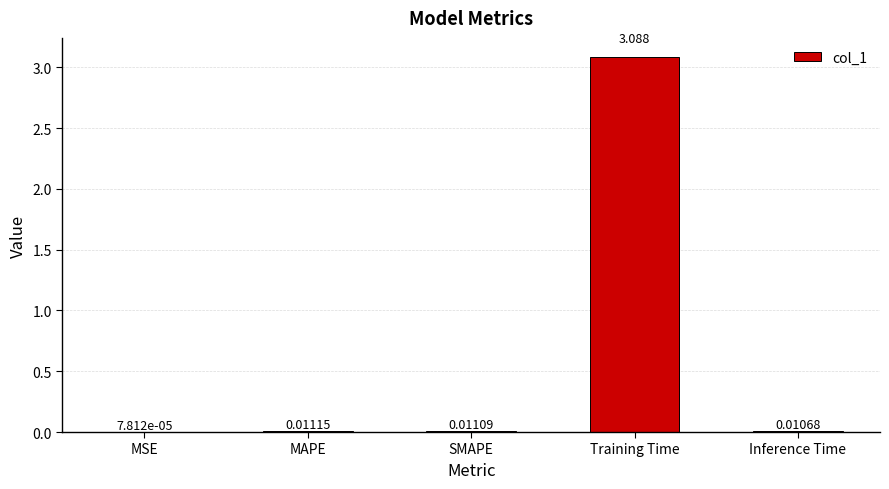

Between Training Time and Inference Time, which is larger?

Training Time